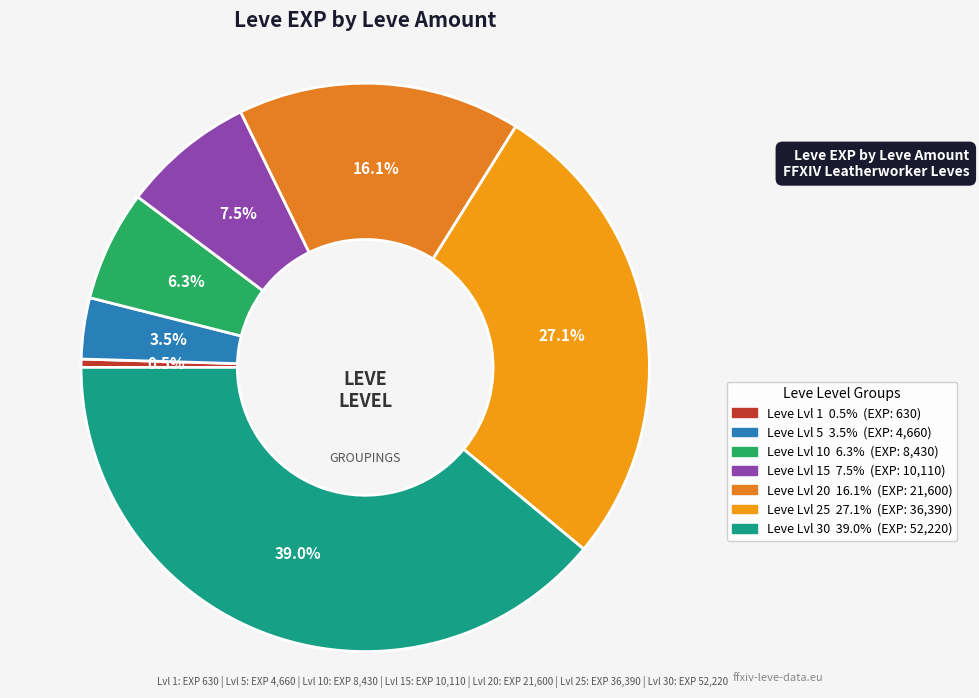

What is the largest slice in the pie chart?

30